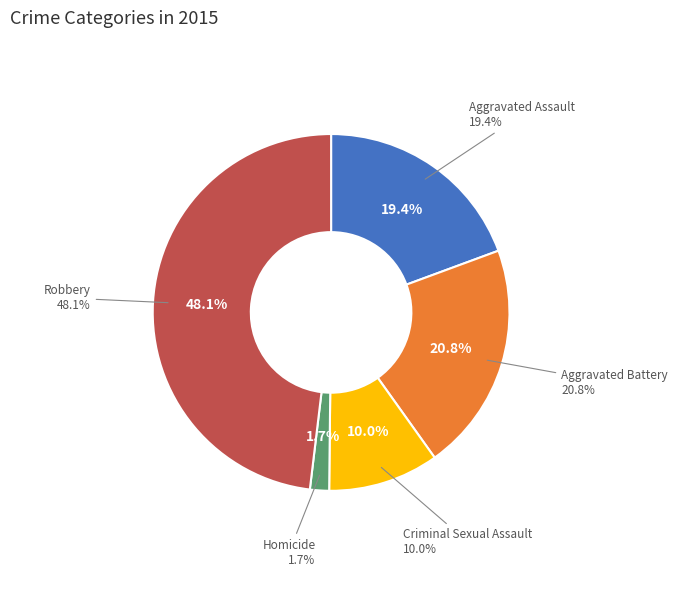

To the nearest percent, what is the combined percentage of Criminal Sexual Assault and Aggravated Assault?

29%